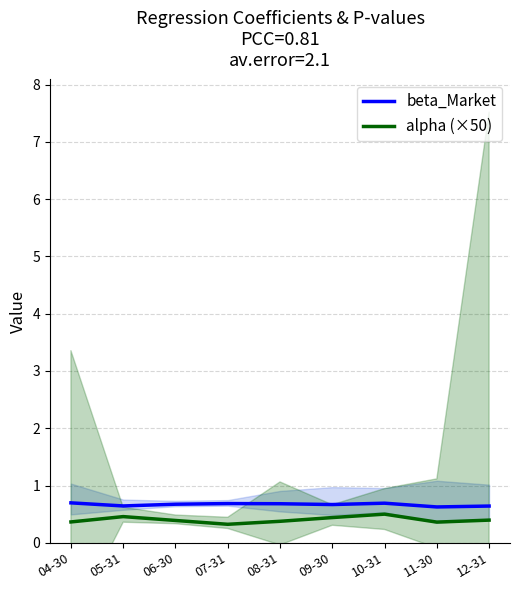

At which category is the sum across all series the highest?

10-31